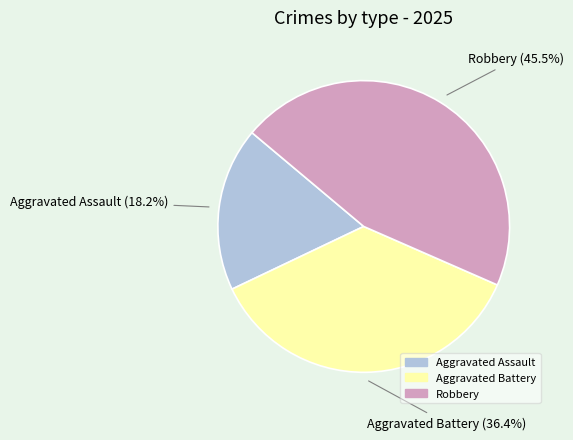

Is it true that Aggravated Battery is 36% of the pie?

True